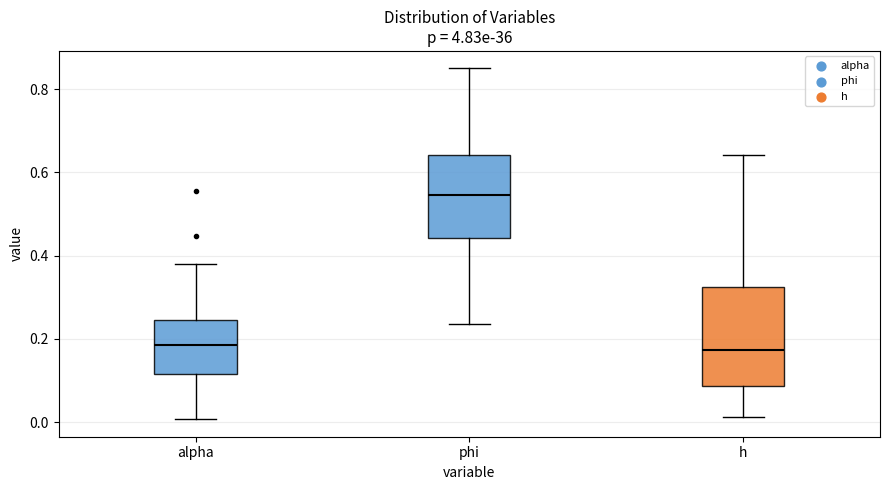

Reading left to right, transcribe this box plot: for each box, give where its median line is, the range the box spans, and where its two whiskers end, as read against the y-axis. The values are not printed on the chart, so give them approximately, as read against the axis.

alpha: median 0.18, box 0.12 to 0.24, whiskers 0.00 to 0.38
phi: median 0.54, box 0.44 to 0.64, whiskers 0.24 to 0.84
h: median 0.18, box 0.08 to 0.32, whiskers 0.02 to 0.64